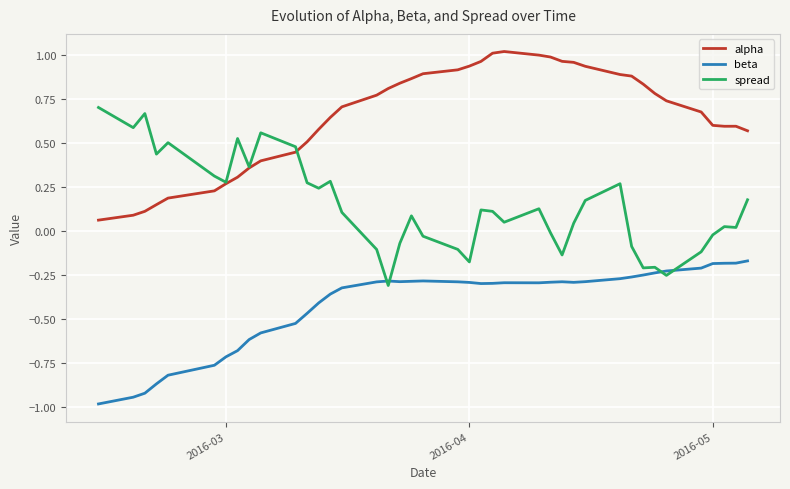

How many lines are shown in the chart?

3